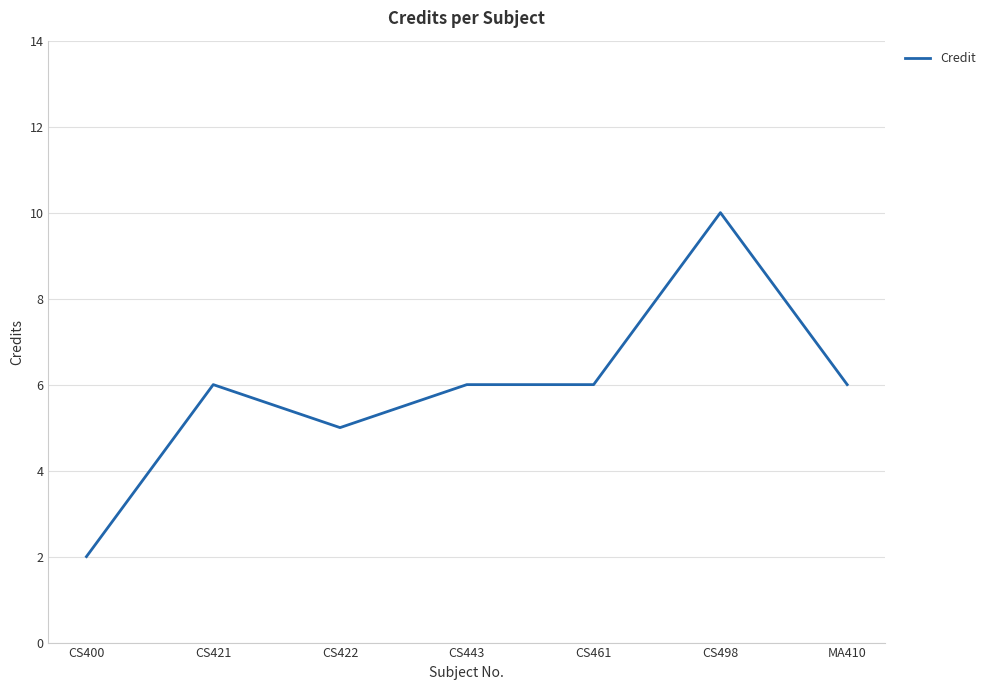

The chart shows a value of 9 at CS461. True or false?

False